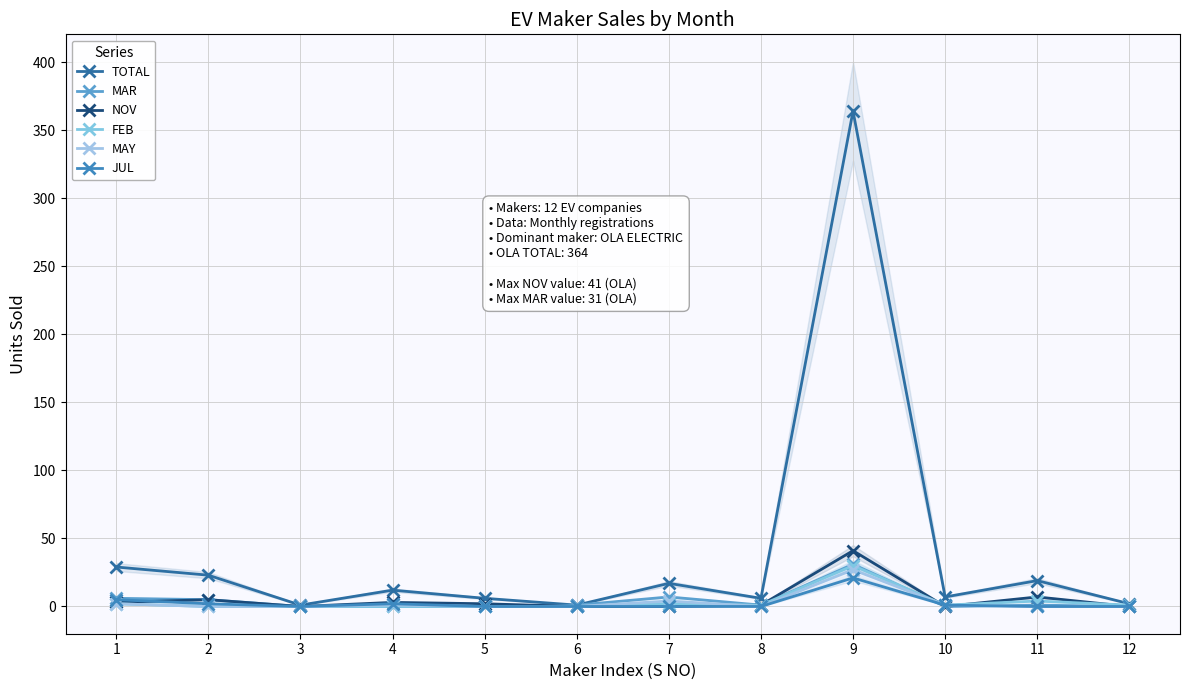

Where is the first local maximum for TOTAL?

4